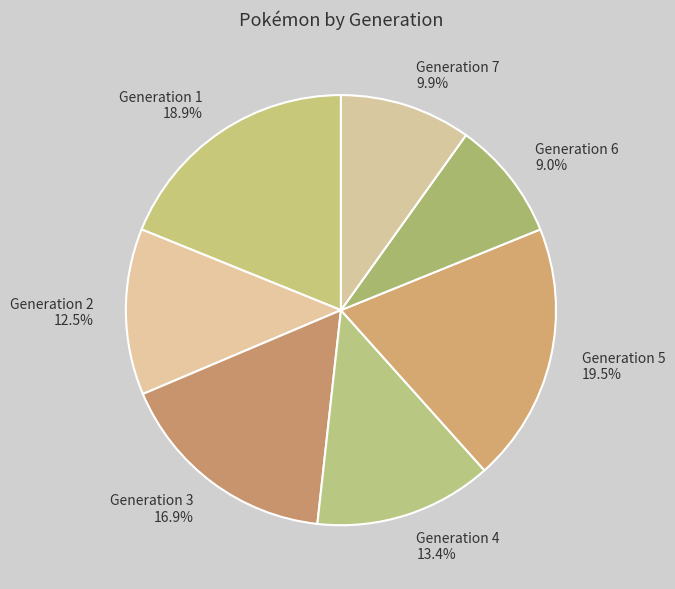

Which slice is the largest?

Generation 5